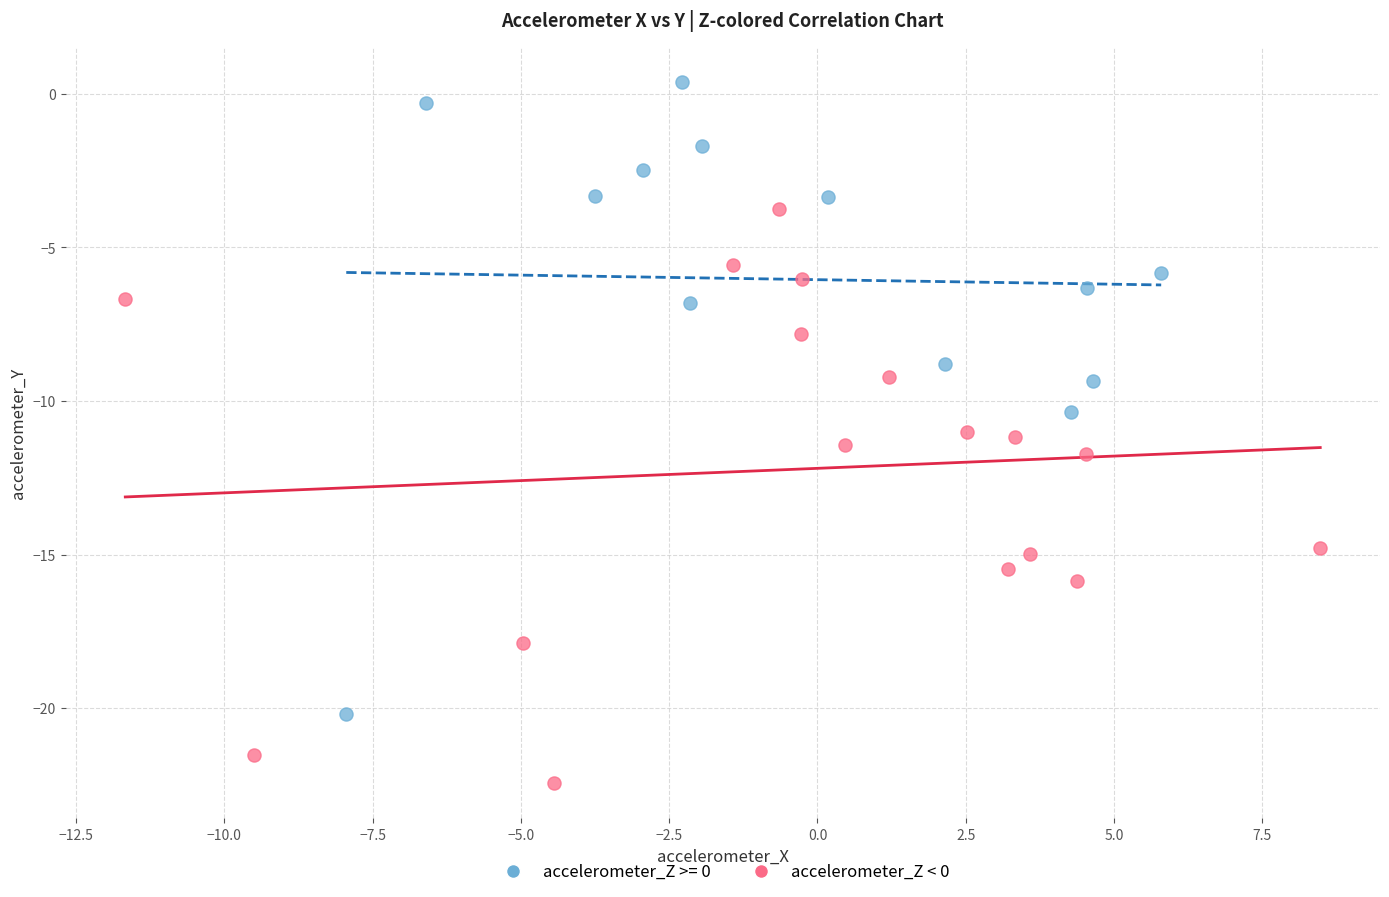

Which series contains the lowest Y value?

accelerometer_Z < 0